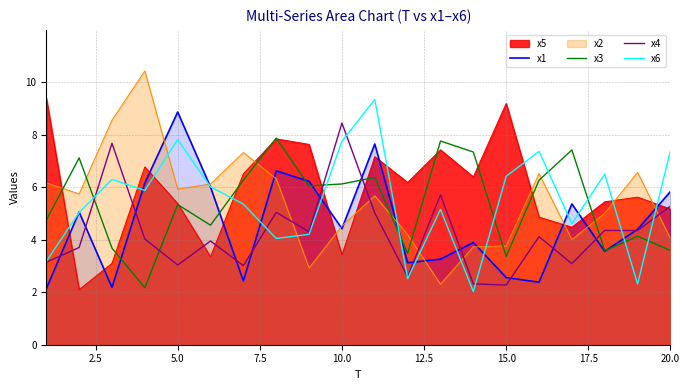

True or false: x6 has a value of 3.4 at 15.0.

False